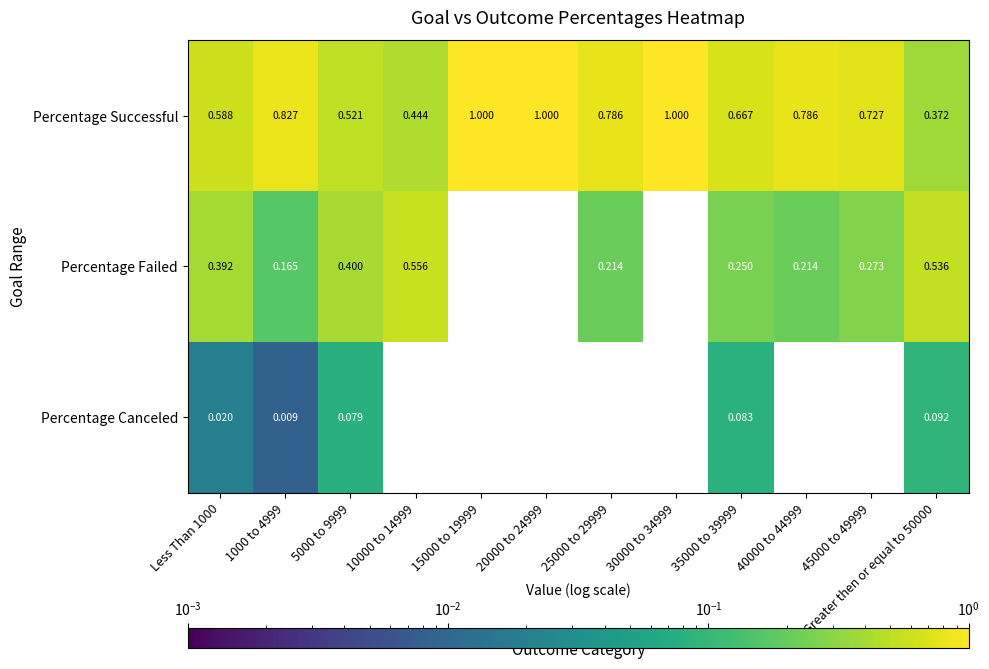

Rank the series at 10000 to 14999 from lowest to highest value.

Percentage Canceled, Percentage Successful, Percentage Failed